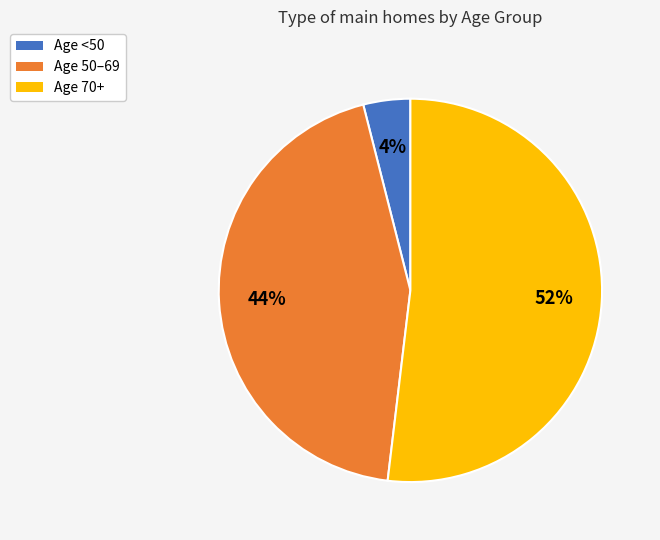

Is there any slice that represents more than half of the pie?

Yes